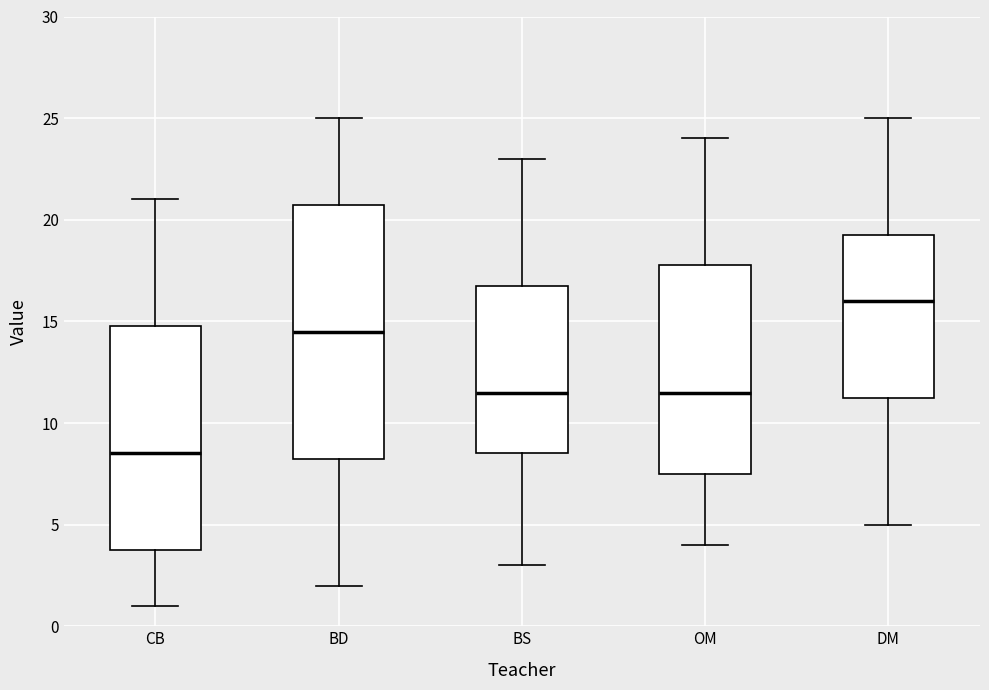

Which box has the highest median line?

DM